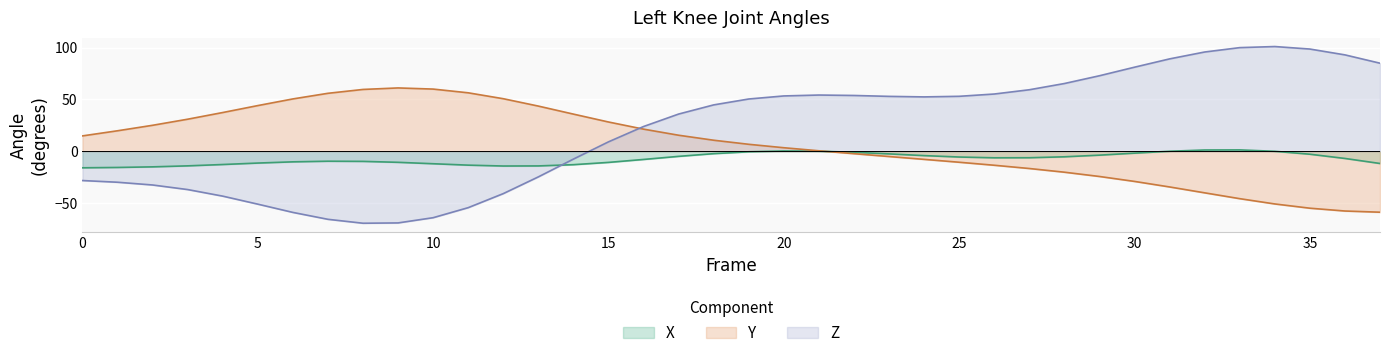

True or false: Z and X cross at least once.

True